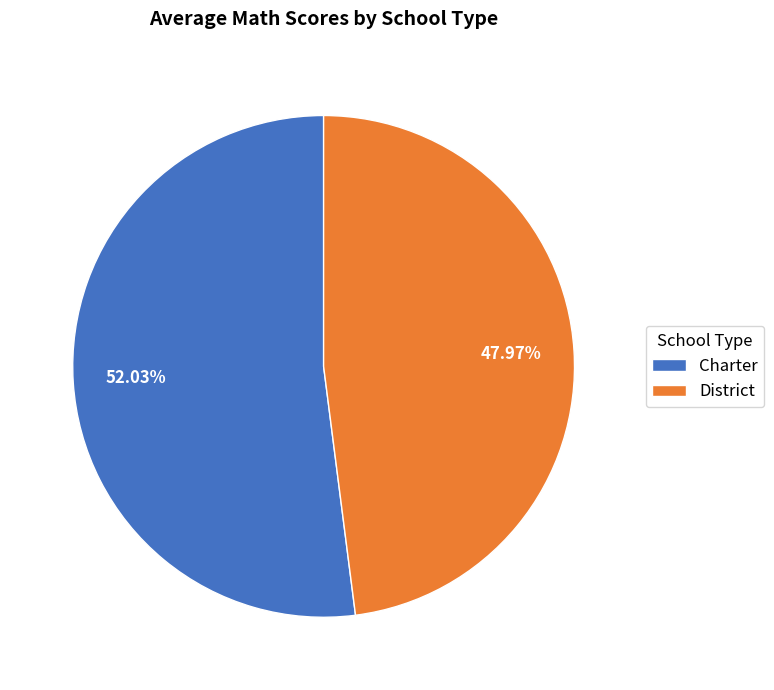

Between District and Charter, which is larger?

Charter